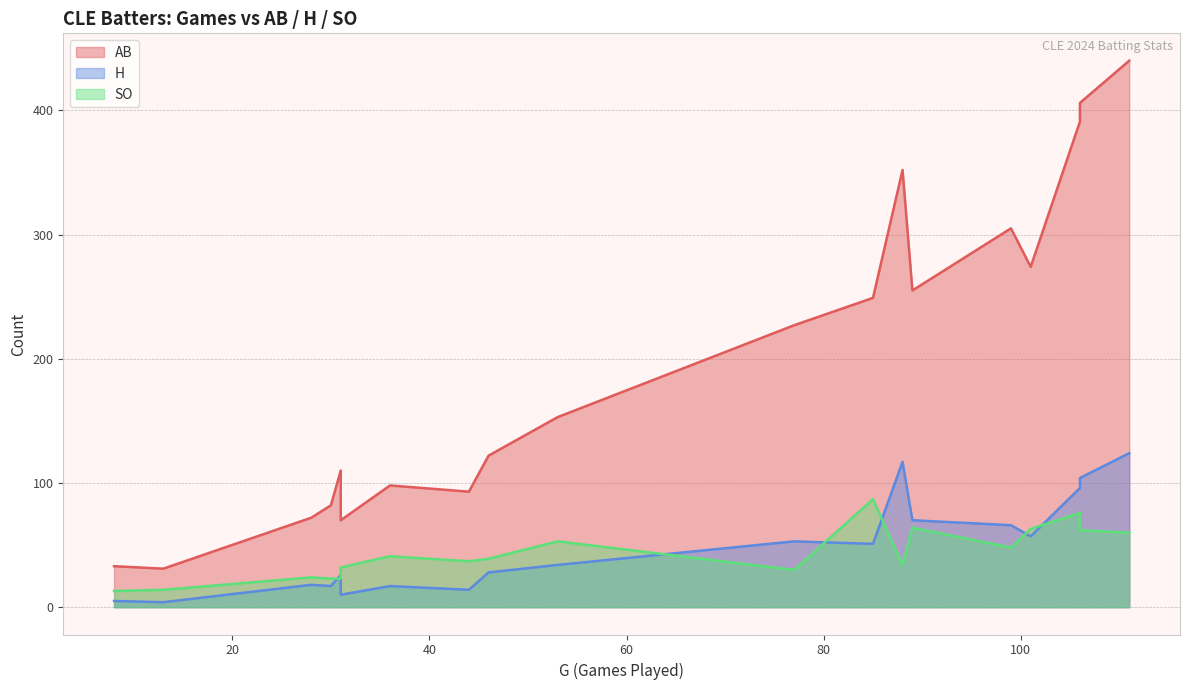

At Josh Naylor, list the series in order from largest to smallest.

AB, H, SO